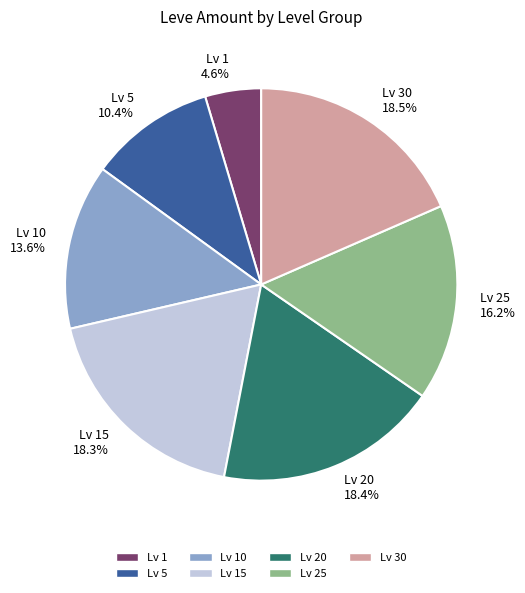

Is there any slice that represents more than half of the pie?

No